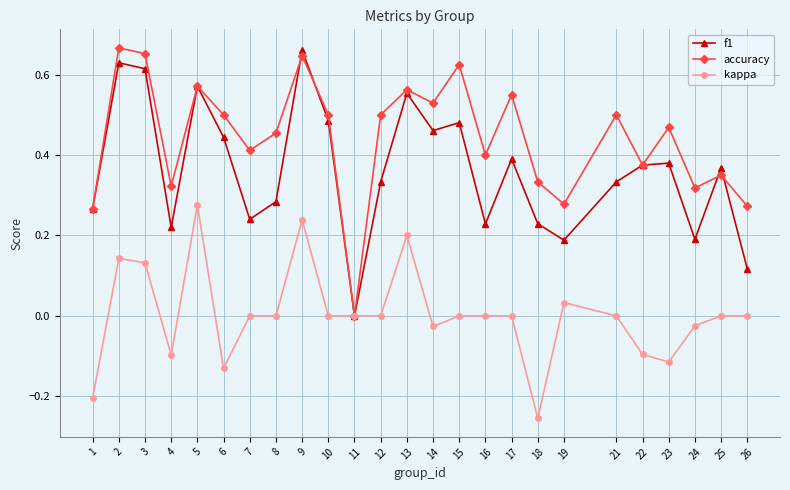

Is the value of kappa at 6 greater than the value of f1 at 22?

No